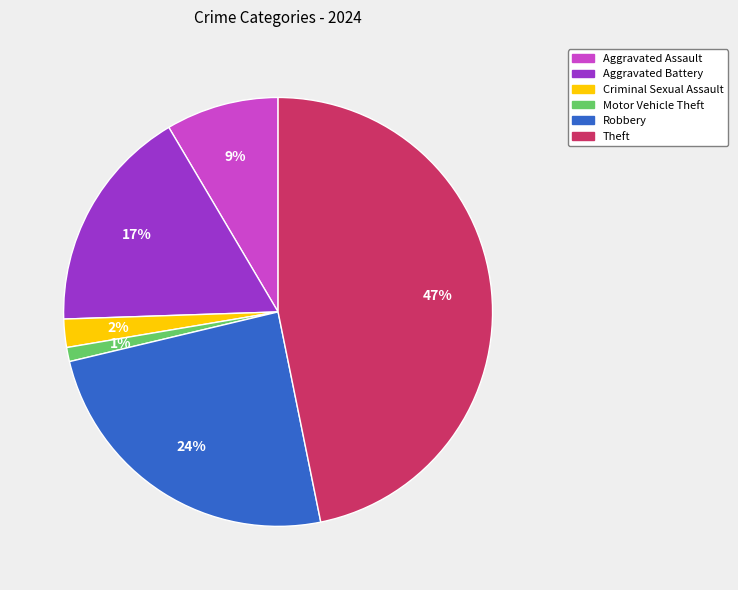

To the nearest percent, what is the difference between the largest and smallest slice percentages?

46%